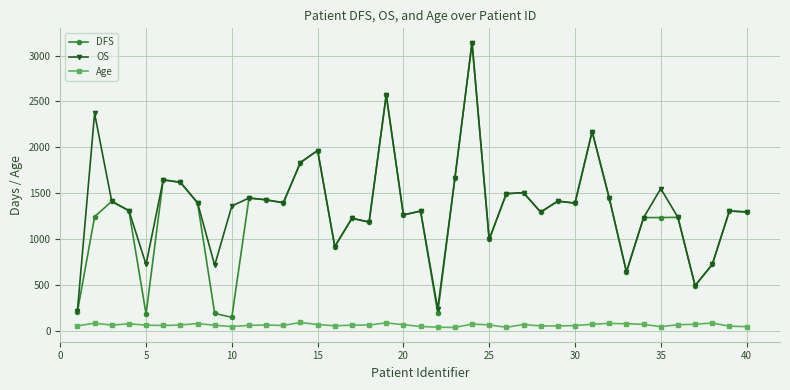

What is the greatest value displayed?

3141.0